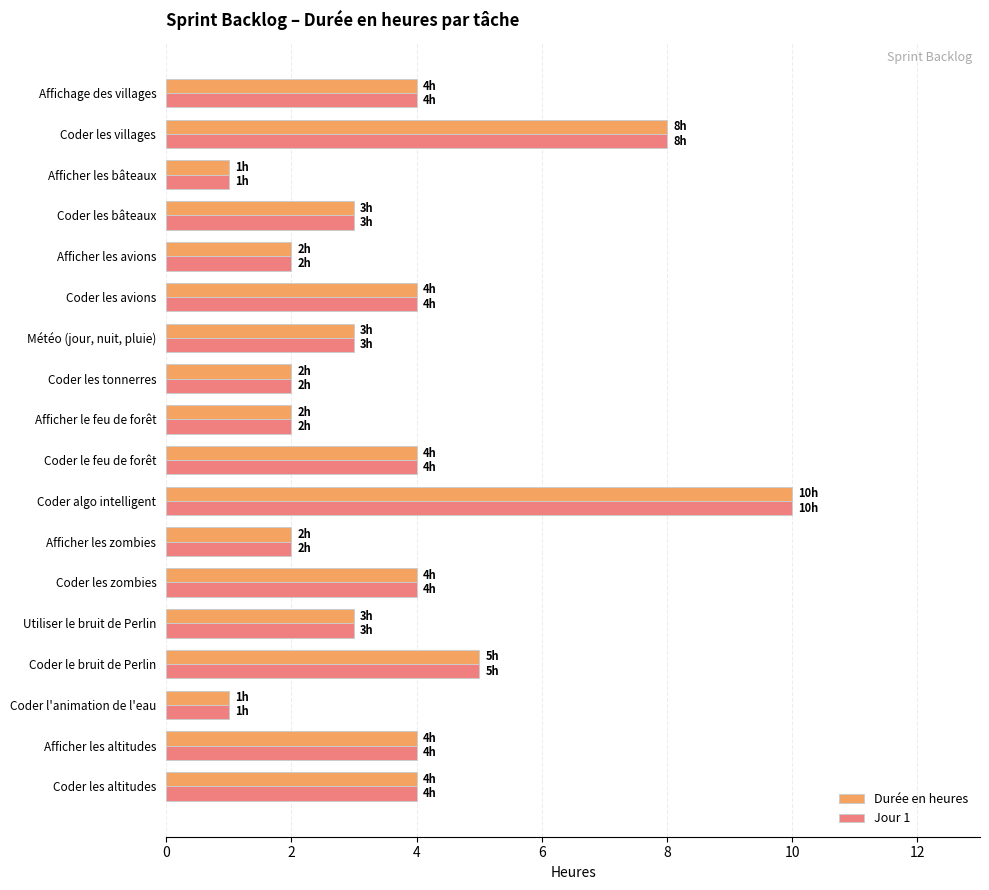

What is the total value across all series at Coder les villages?

16